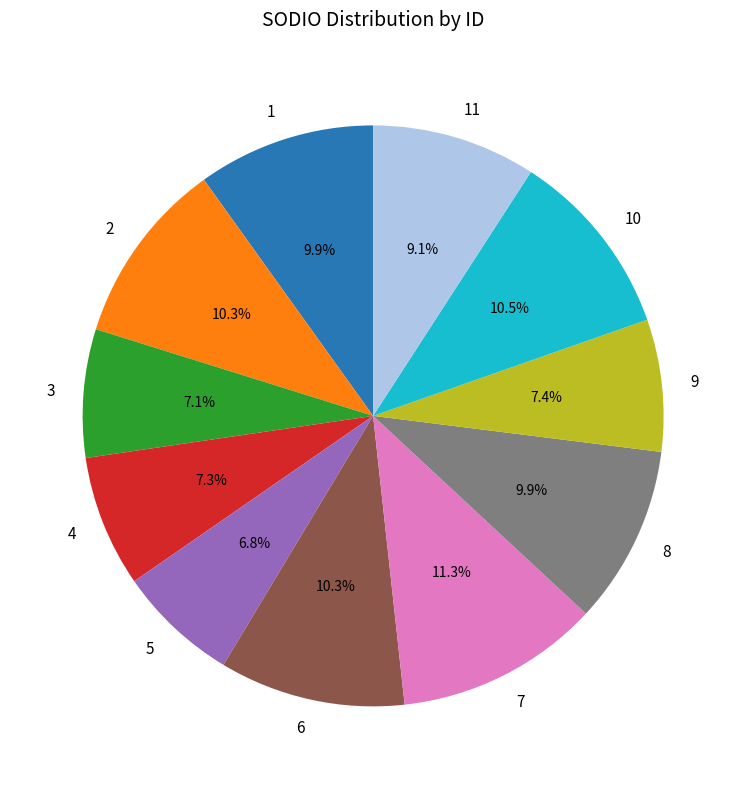

How many slices are in this pie chart?

11